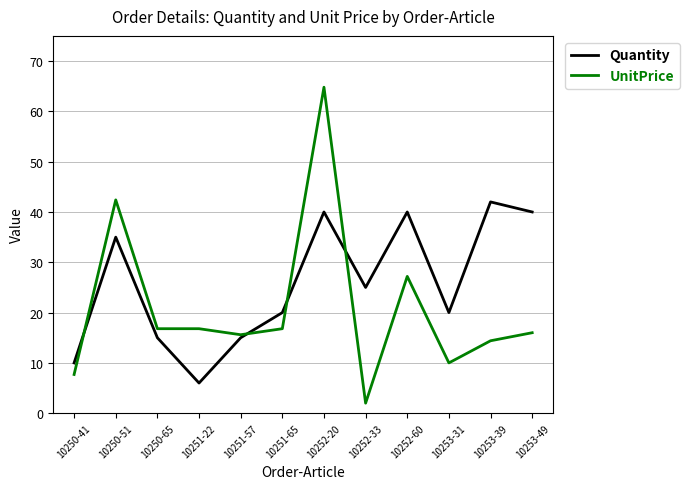

Is it true that Quantity equals 15.0 at 10250-65?

True